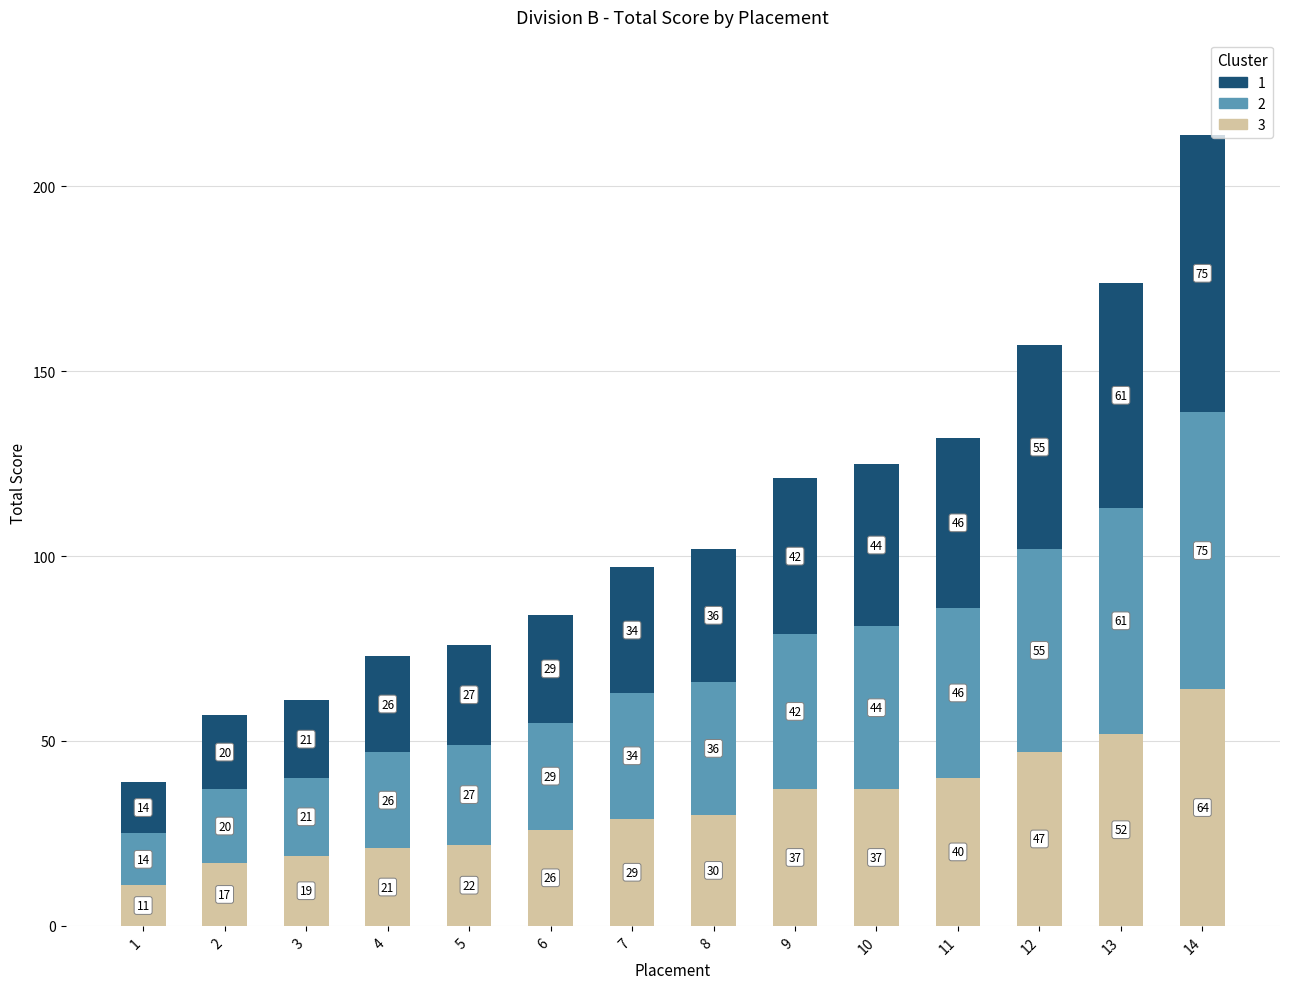

Reading left to right, transcribe the values for 3.

11	17	19	21	22	26	29	30	37	37	40	47	52	64